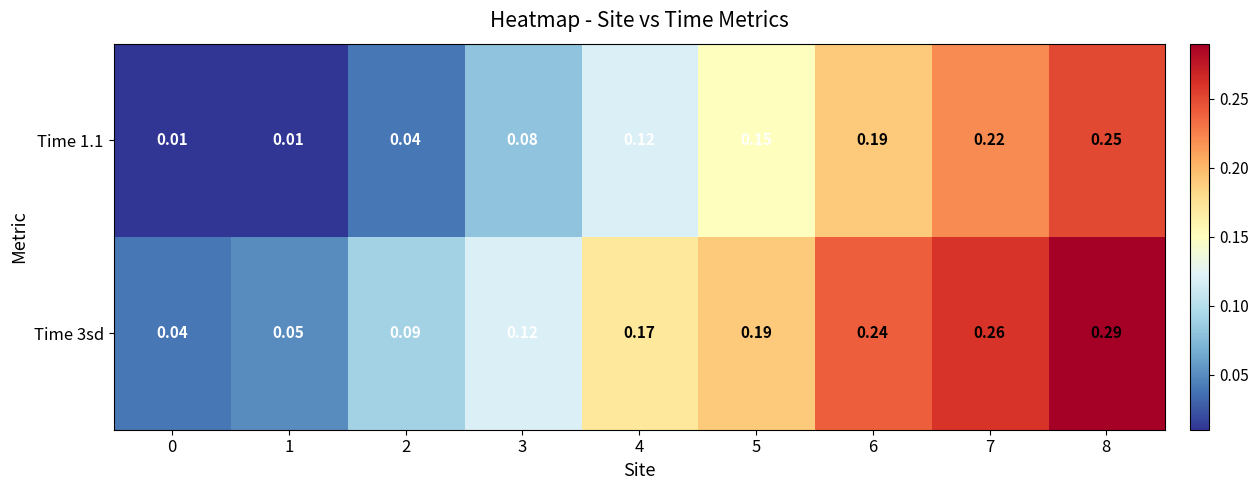

Rank the series by their average value, from lowest to highest.

Time 1.1, Time 3sd